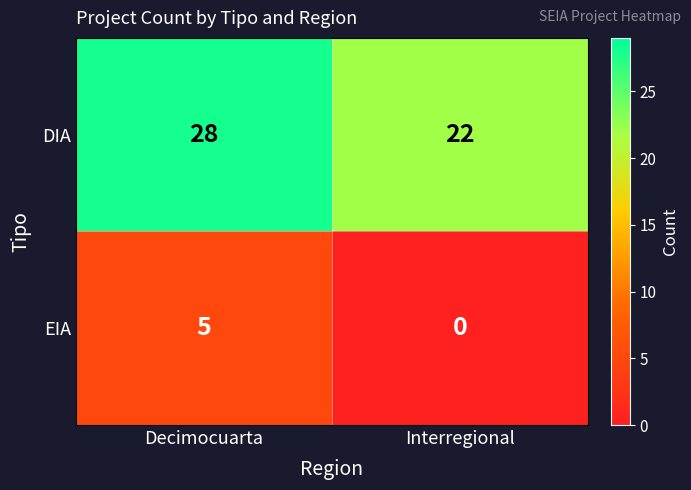

The EIA series shows 2 at Decimocuarta. True or false?

False